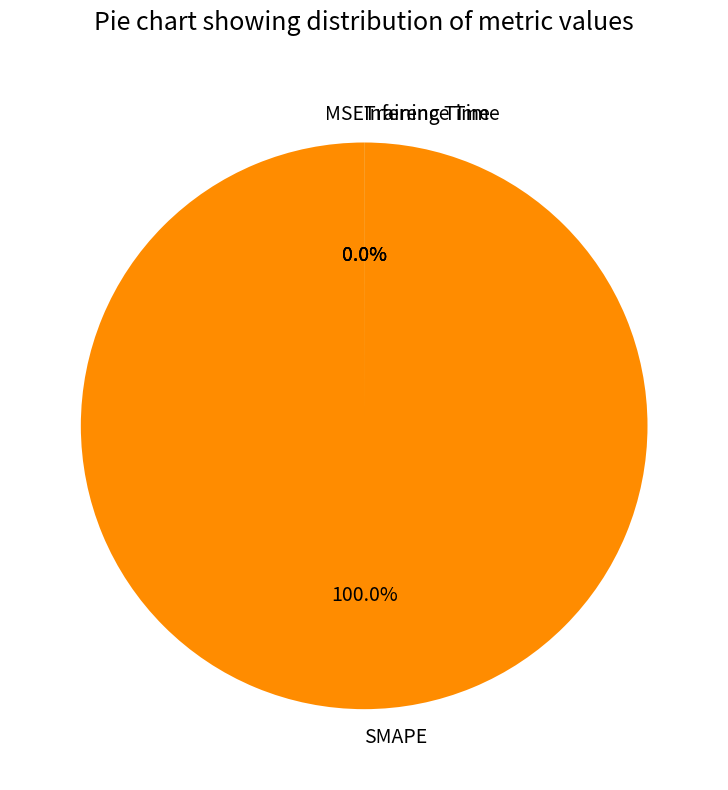

How many segments does this pie chart have?

4